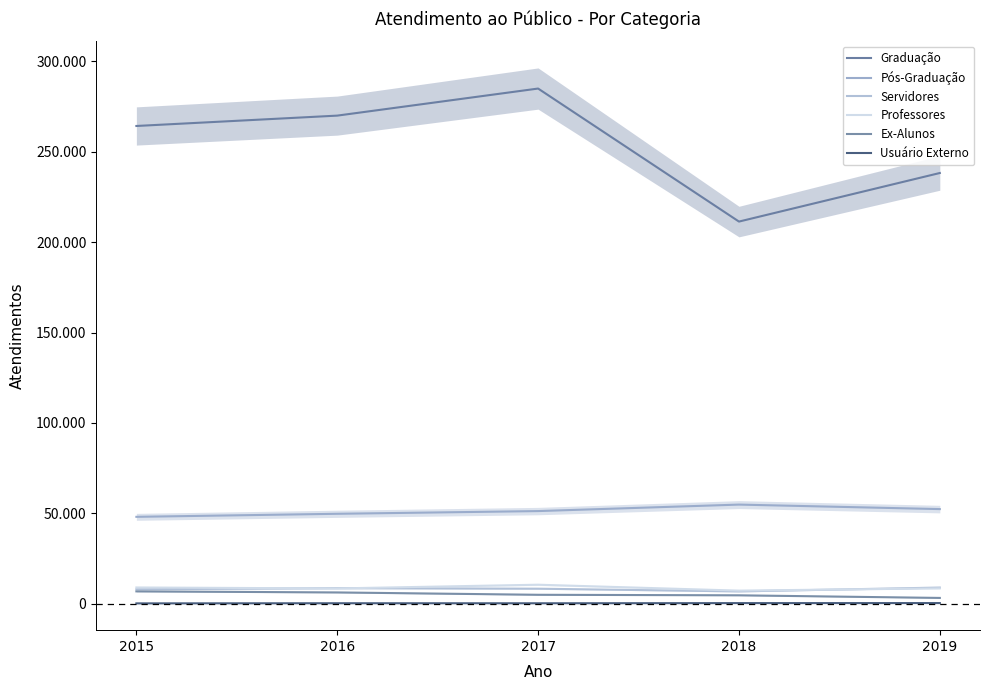

What is the sum of the Graduação values at 2015 and 2016?

534335